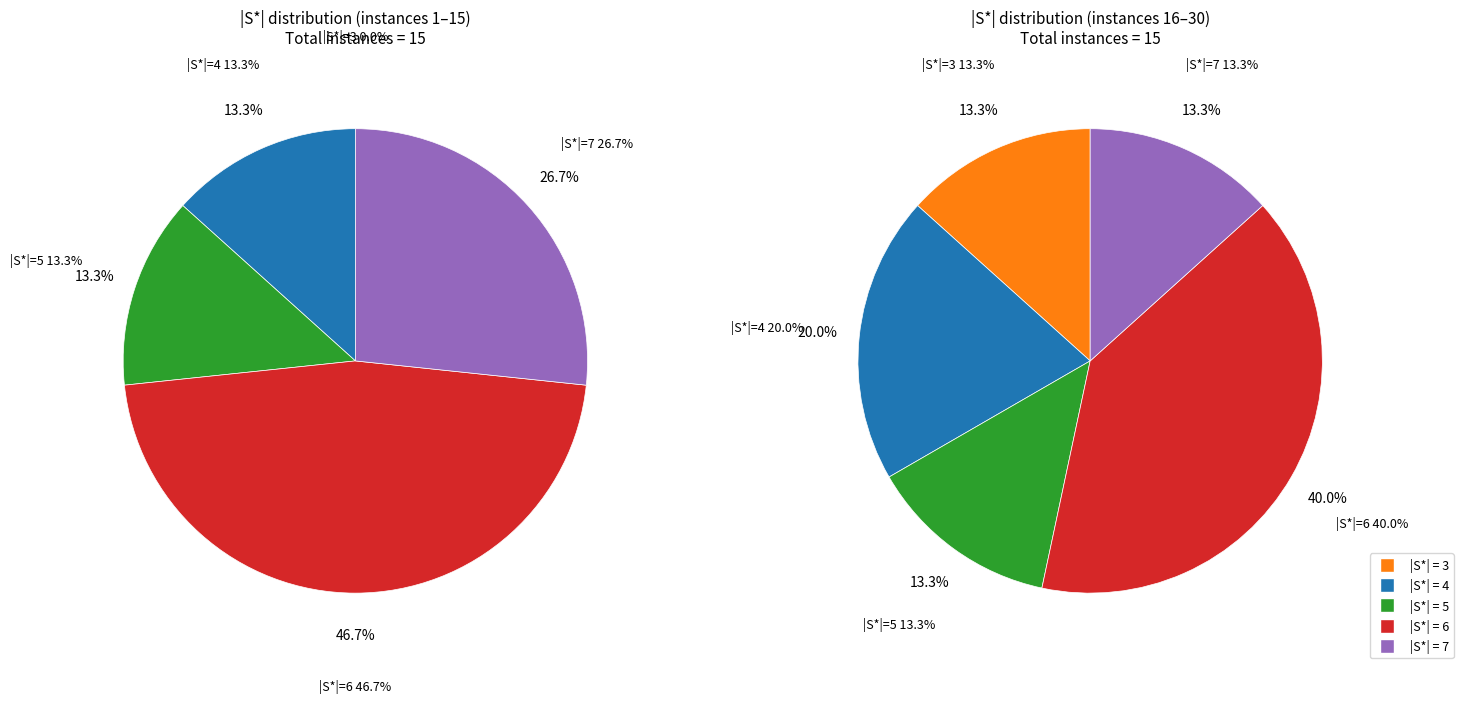

Does 3 represent more than half of the total?

No